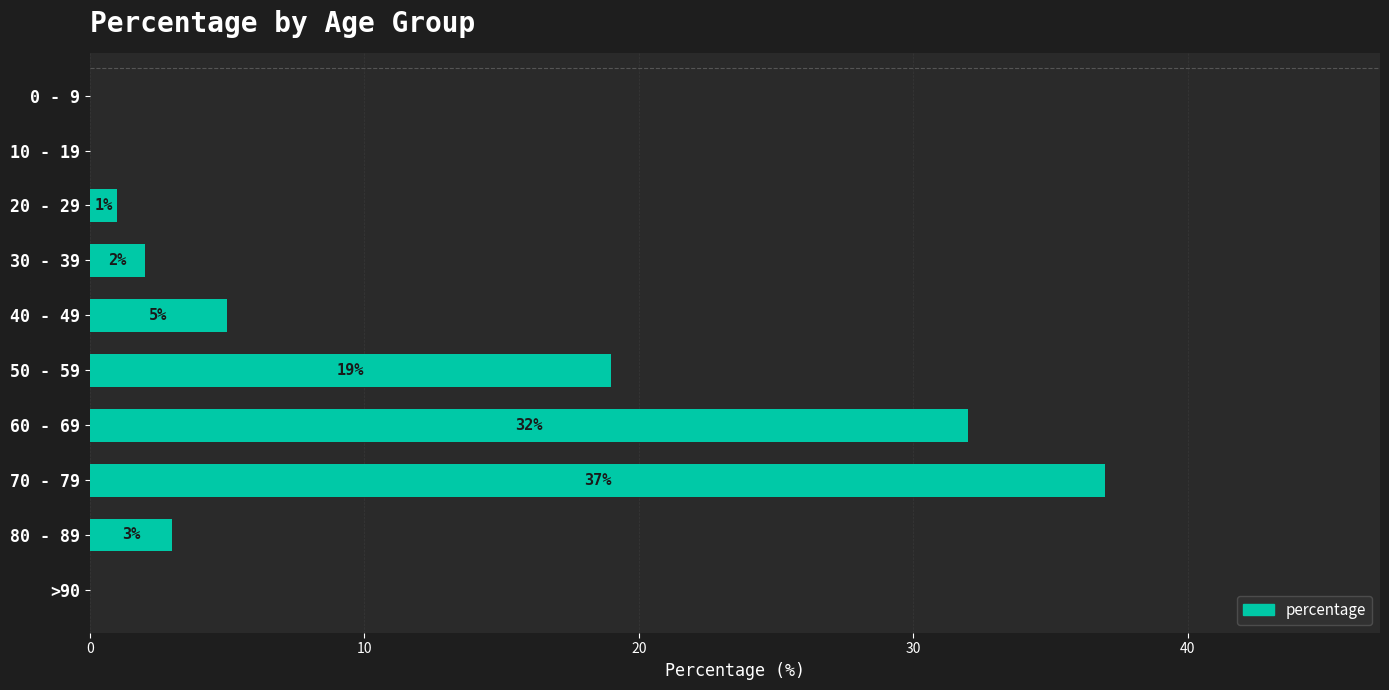

Does the chart contain stacked bars?

No